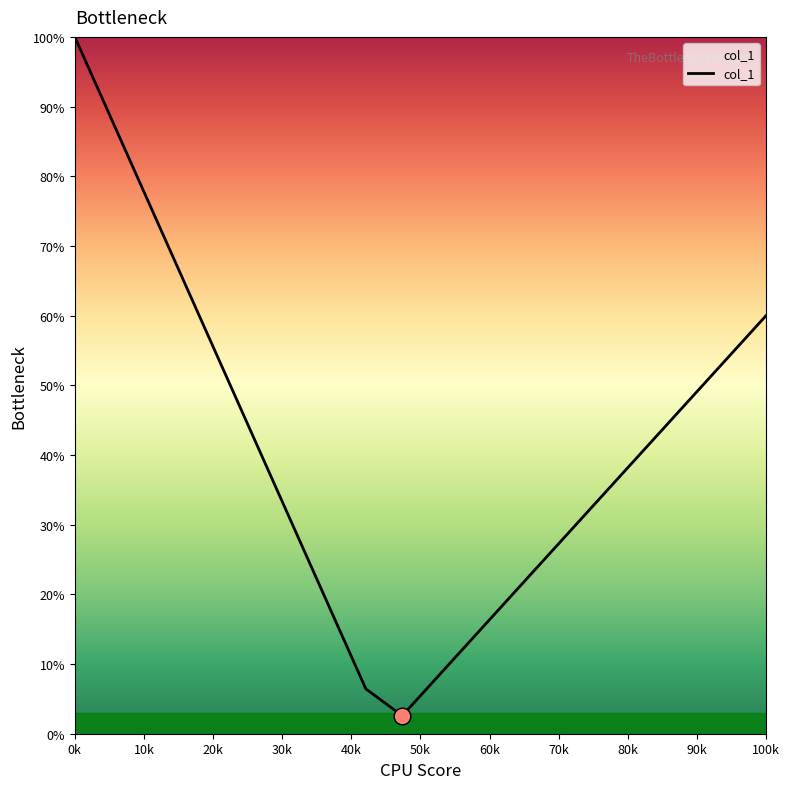

What is the greatest value displayed?

100.0